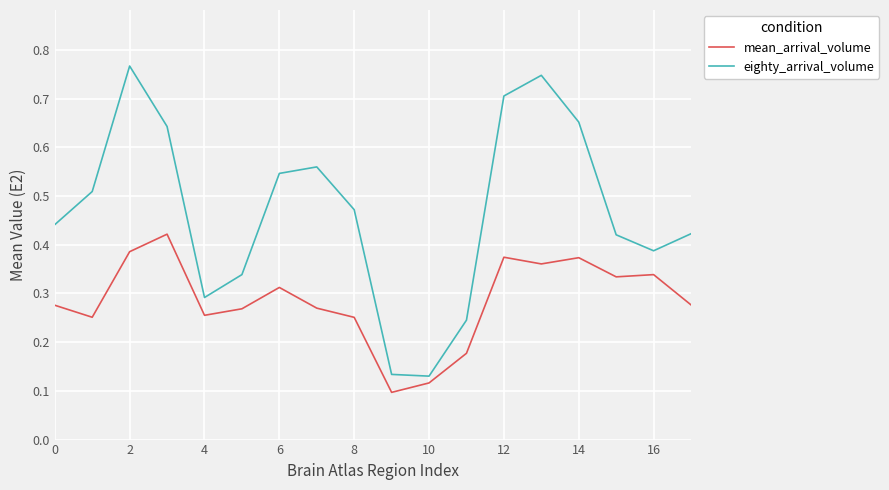

What are all the series names shown in the legend?

mean_arrival_volume, eighty_arrival_volume